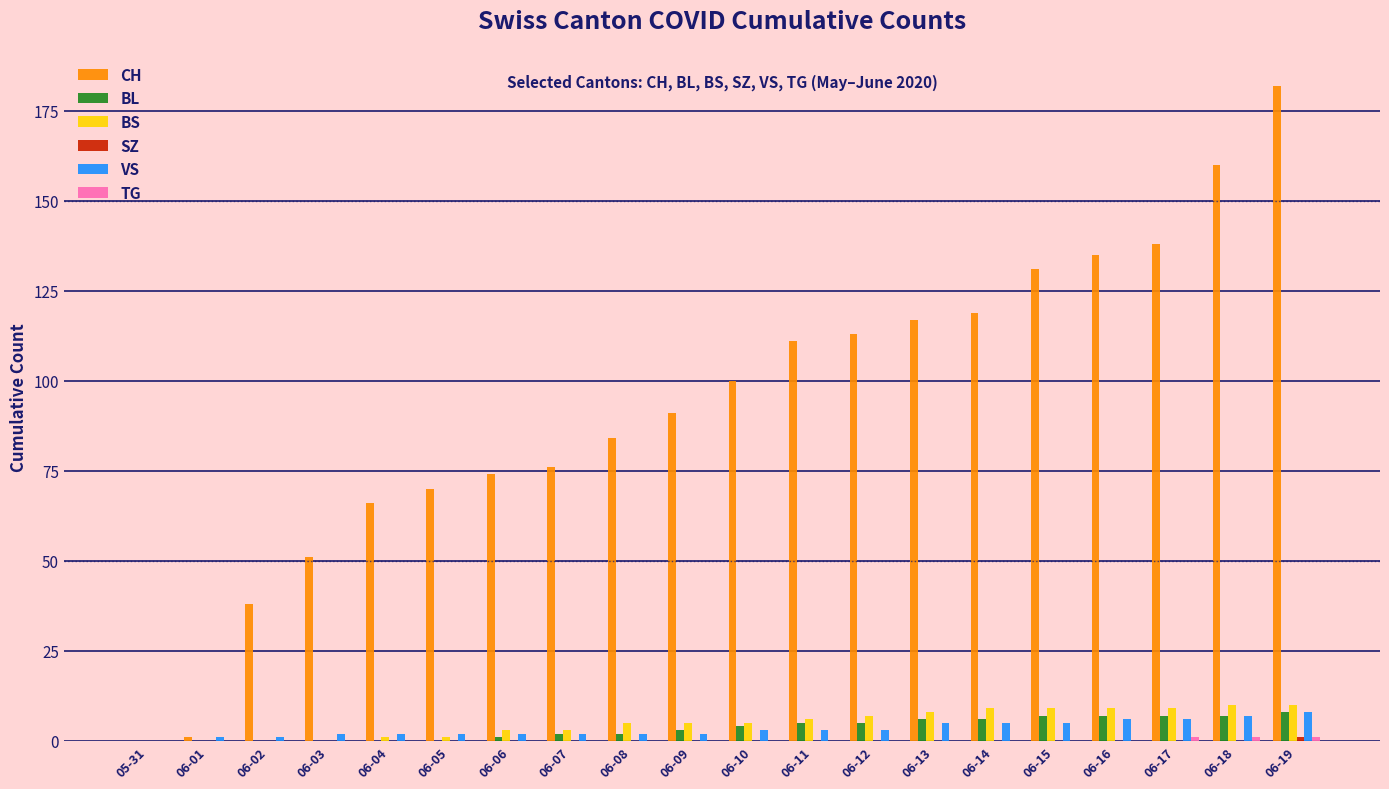

Are the bars grouped side by side (vs. stacked)?

Yes